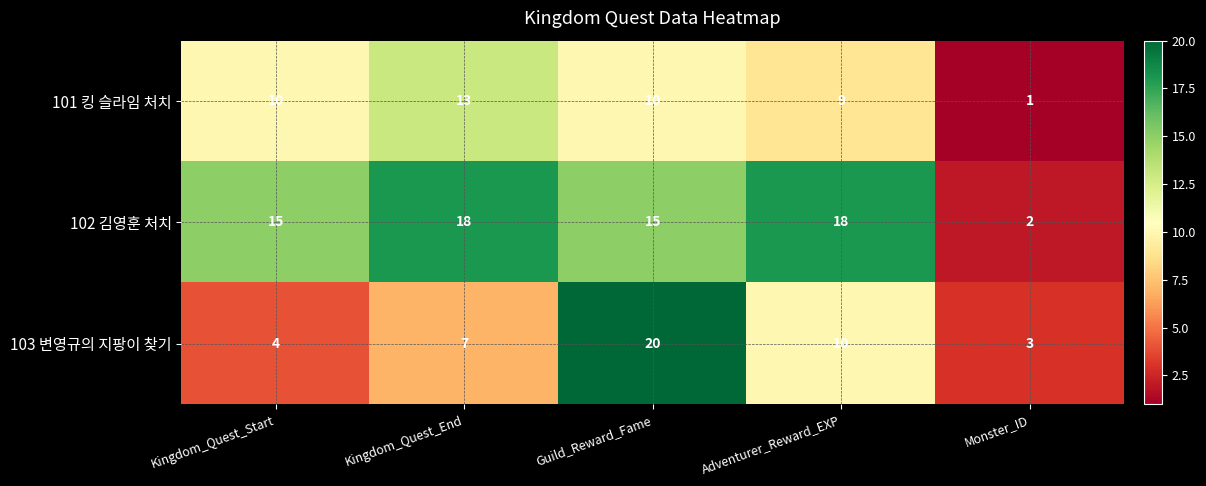

What is the greatest value displayed?

20